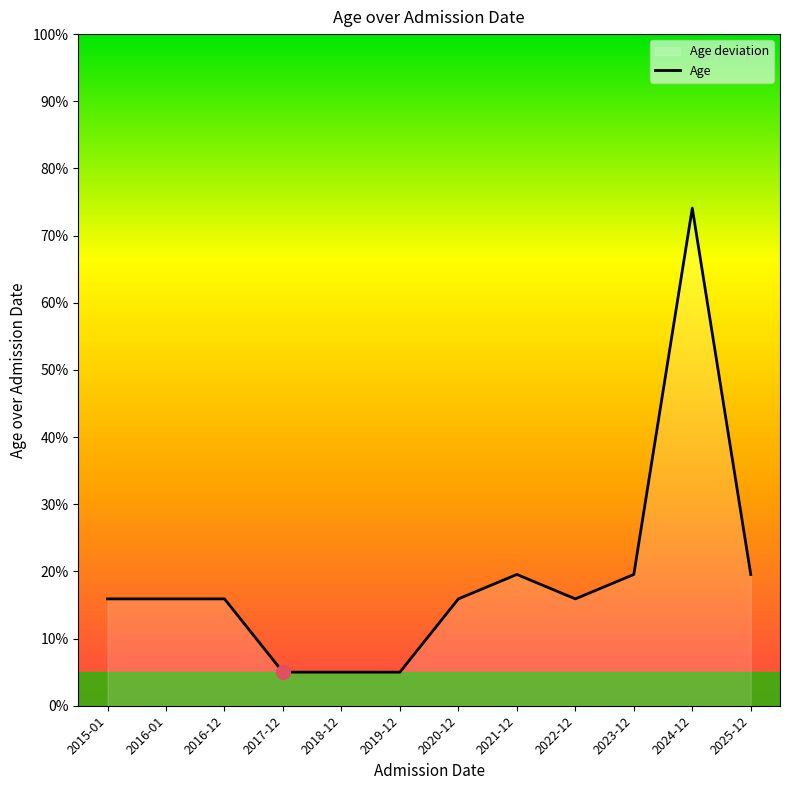

Rank the categories by value from highest to lowest.

2024-12, 2021-12, 2023-12, 2025-12, 2015-01, 2016-01, 2016-12, 2020-12, 2022-12, 2017-12, 2018-12, 2019-12